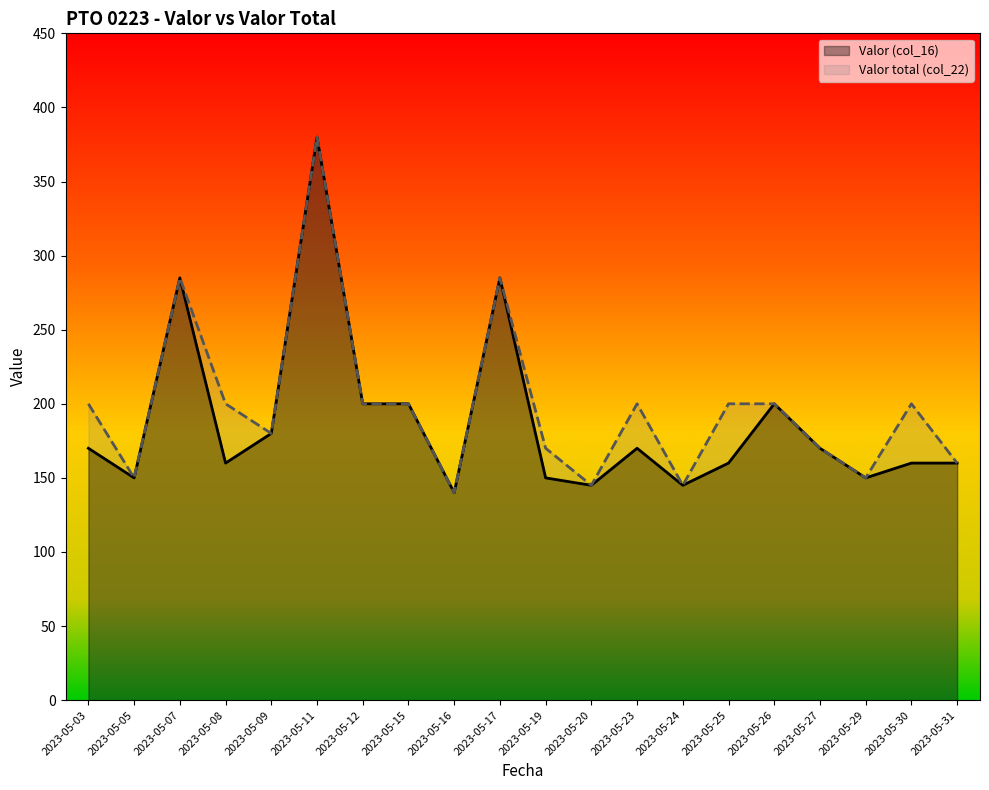

At how many categories does at least one series exceed 321?

1